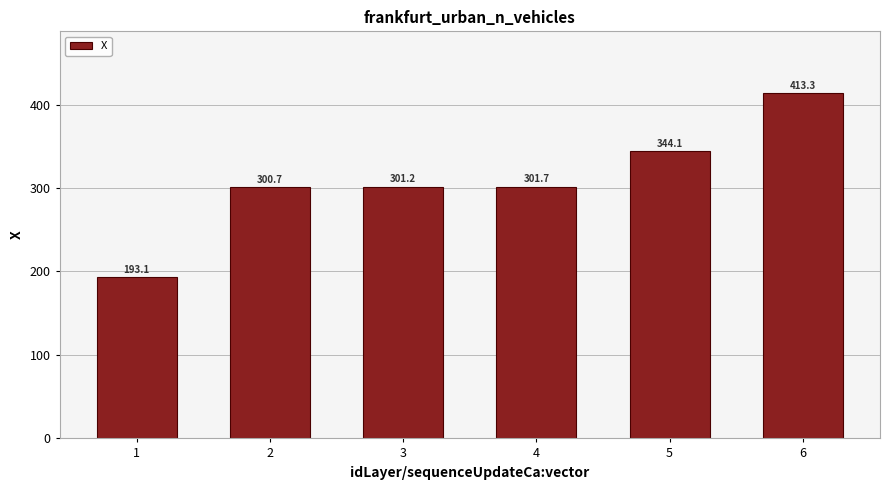

What is the ratio of the value at 4 to the value at 1?

1.6